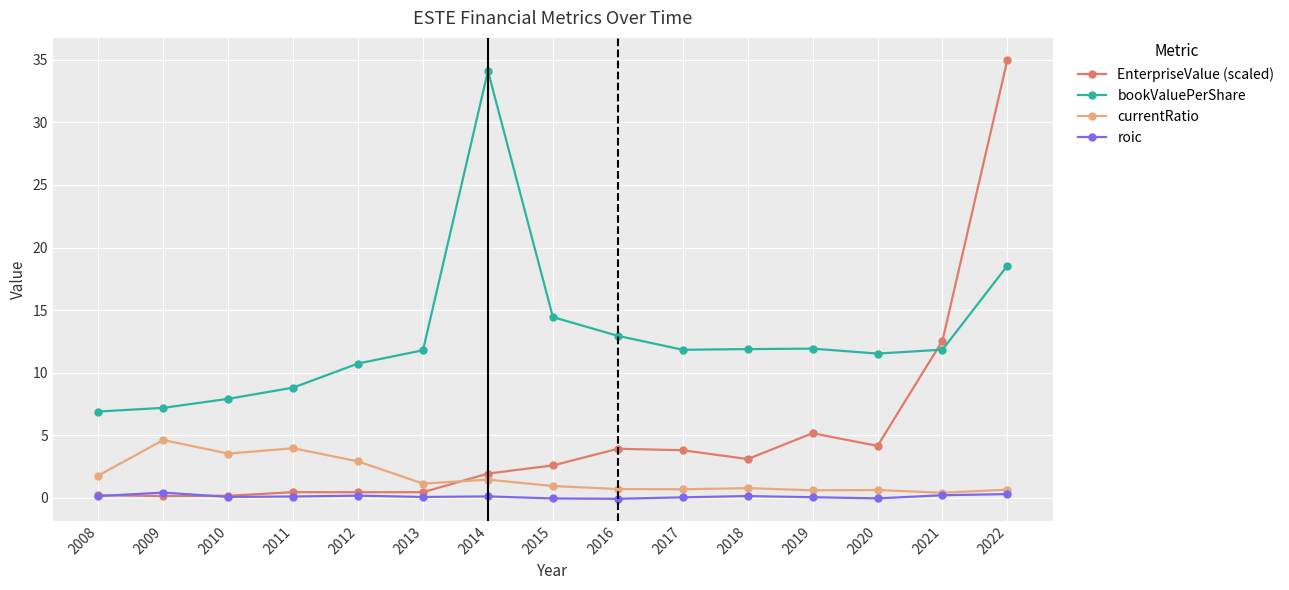

At 2017, list the series in order from largest to smallest.

bookValuePerShare, EnterpriseValue (scaled), currentRatio, roic